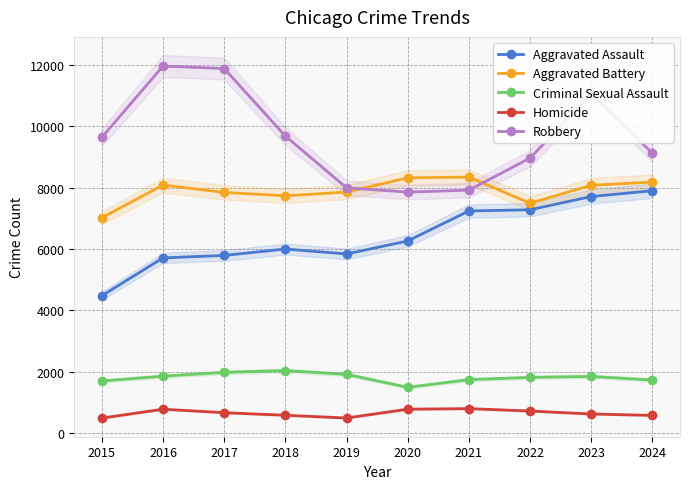

Reading right to left, extract all data points from this chart.

Aggravated Assault: 2024=7900	2023=7712	2022=7280	2021=7242	2020=6265	2019=5841	2018=6002	2017=5793	2016=5713	2015=4480
Aggravated Battery: 2024=8183	2023=8078	2022=7493	2021=8346	2020=8320	2019=7858	2018=7735	2017=7845	2016=8085	2015=7019
Criminal Sexual Assault: 2024=1736	2023=1853	2022=1822	2021=1748	2020=1498	2019=1920	2018=2044	2017=1986	2016=1861	2015=1704
Homicide: 2024=585	2023=629	2022=727	2021=804	2020=787	2019=499	2018=588	2017=672	2016=786	2015=496
Robbery: 2024=9121	2023=11052	2022=8964	2021=7920	2020=7855	2019=7995	2018=9681	2017=11881	2016=11960	2015=9638